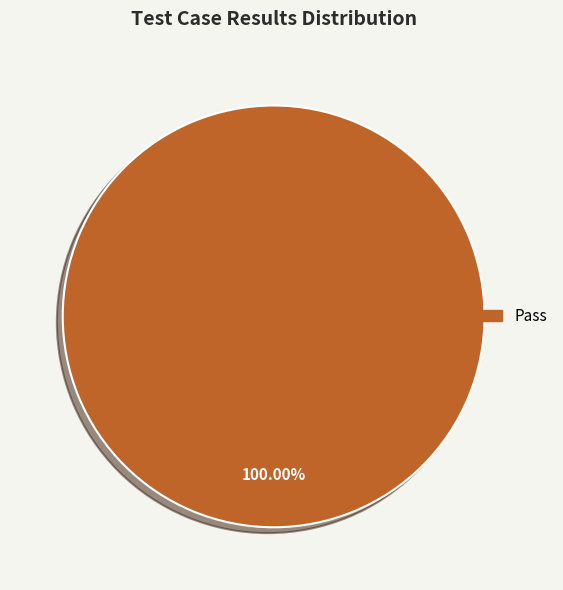

Is there any slice that represents more than half of the pie?

Yes